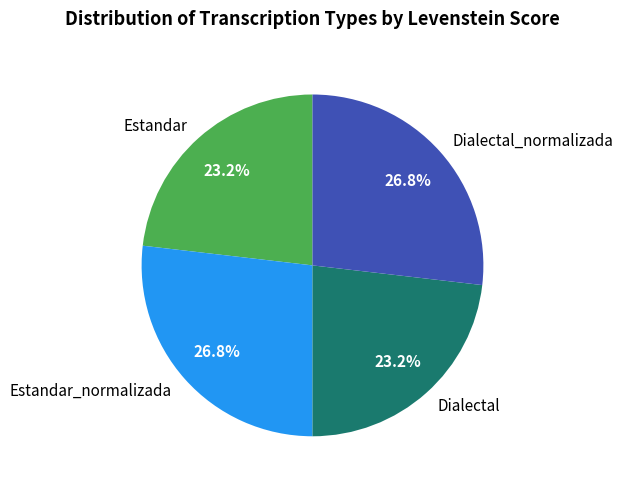

How much of the chart is everything except Dialectal?

76.8%